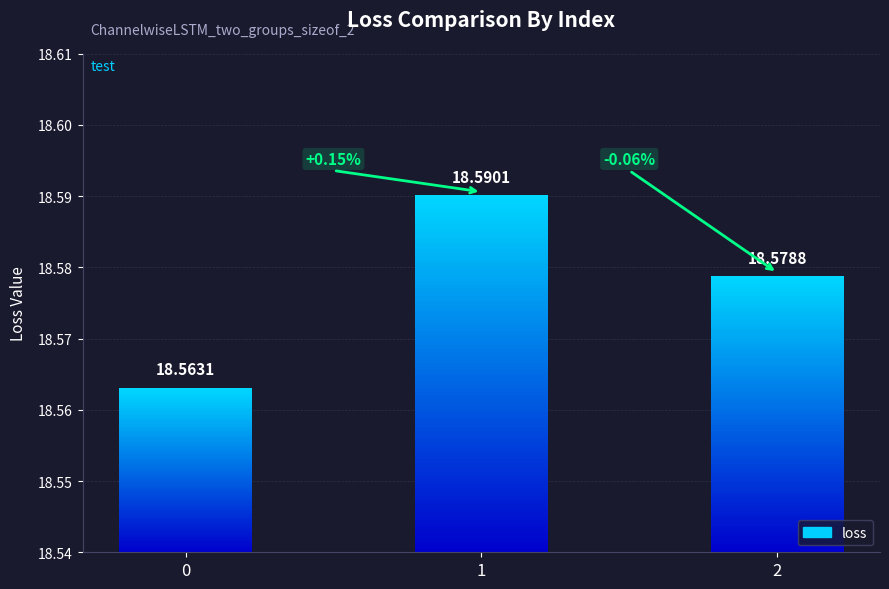

Reading right to left, extract all data points from this chart.

2=18.6	1=18.6	0=18.6